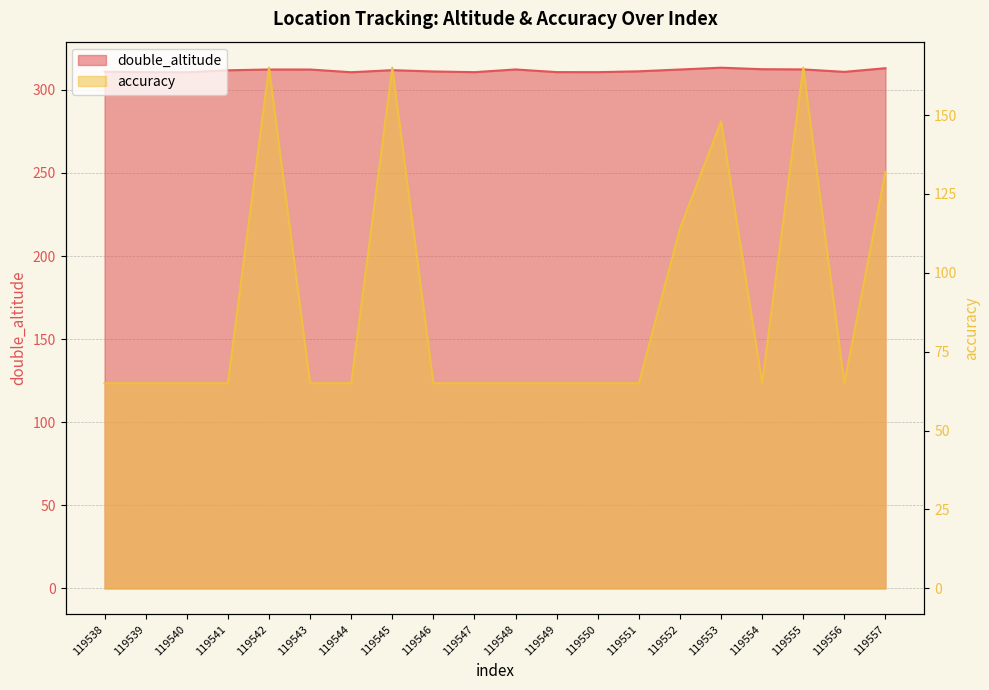

In double_altitude, how many points are lower than both neighbors (excluding endpoints)?

5